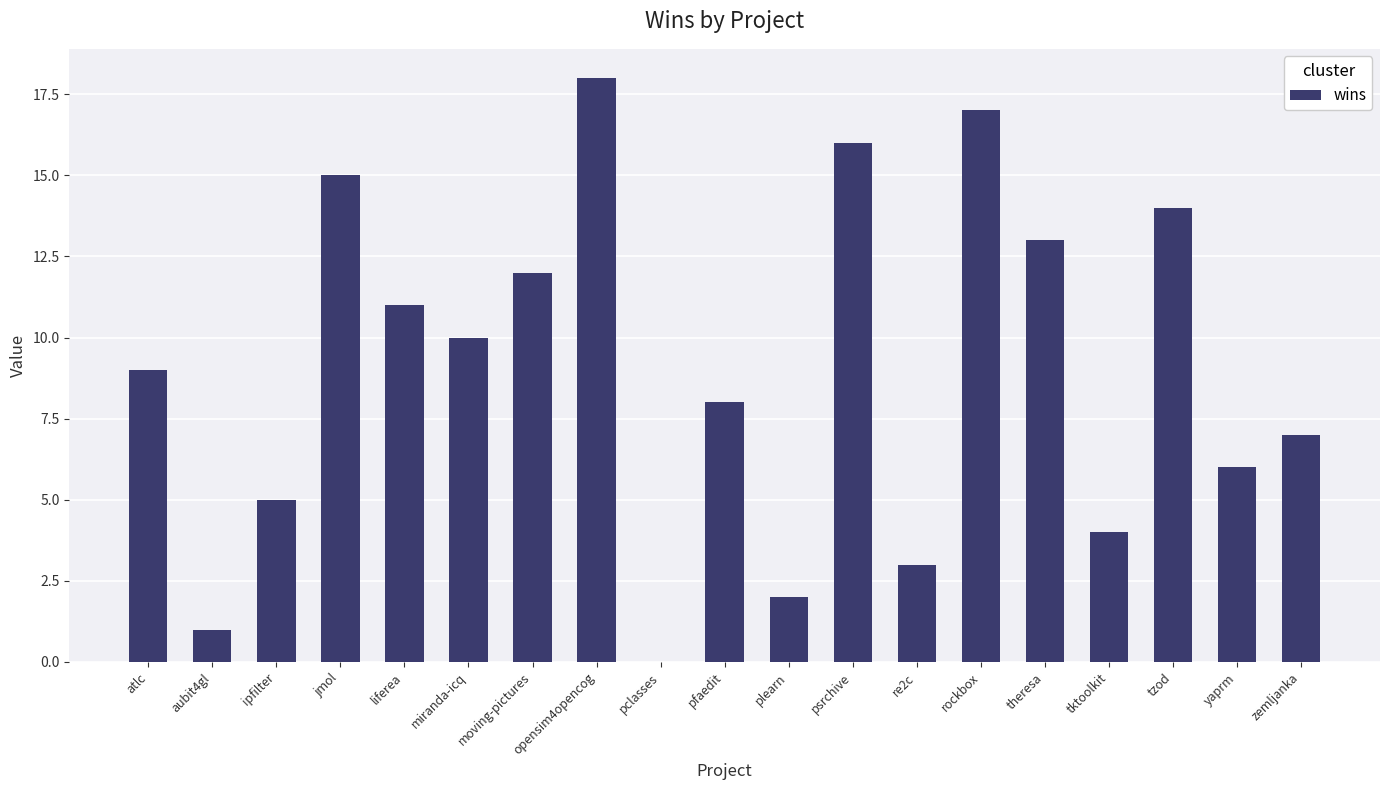

What is the change in value from liferea to psrchive?

+5